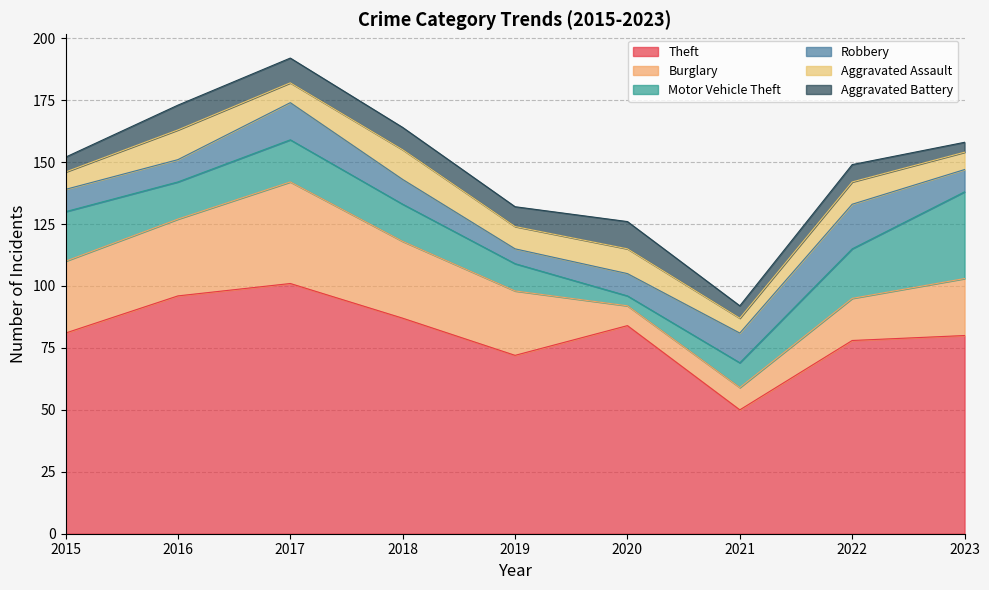

Is the value of Aggravated Battery at 2017 greater than the value of Burglary at 2019?

No